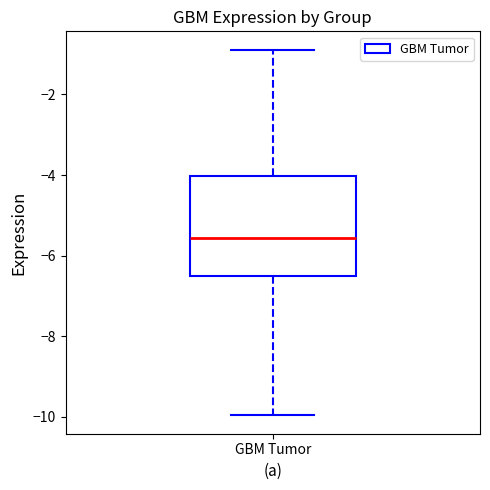

Where is the lower edge of the box for GBM Tumor on the y-axis? The values are not printed on the chart, so give them approximately, as read against the axis.

-6.6